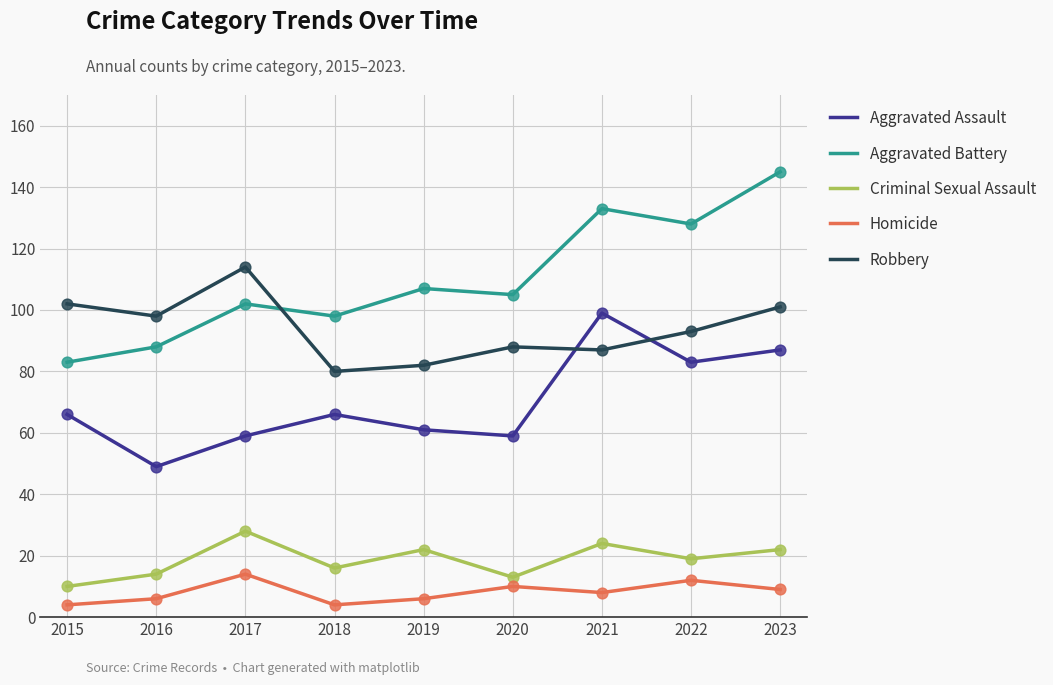

Between 2017 and 2023, which series saw the biggest shift?

Aggravated Battery